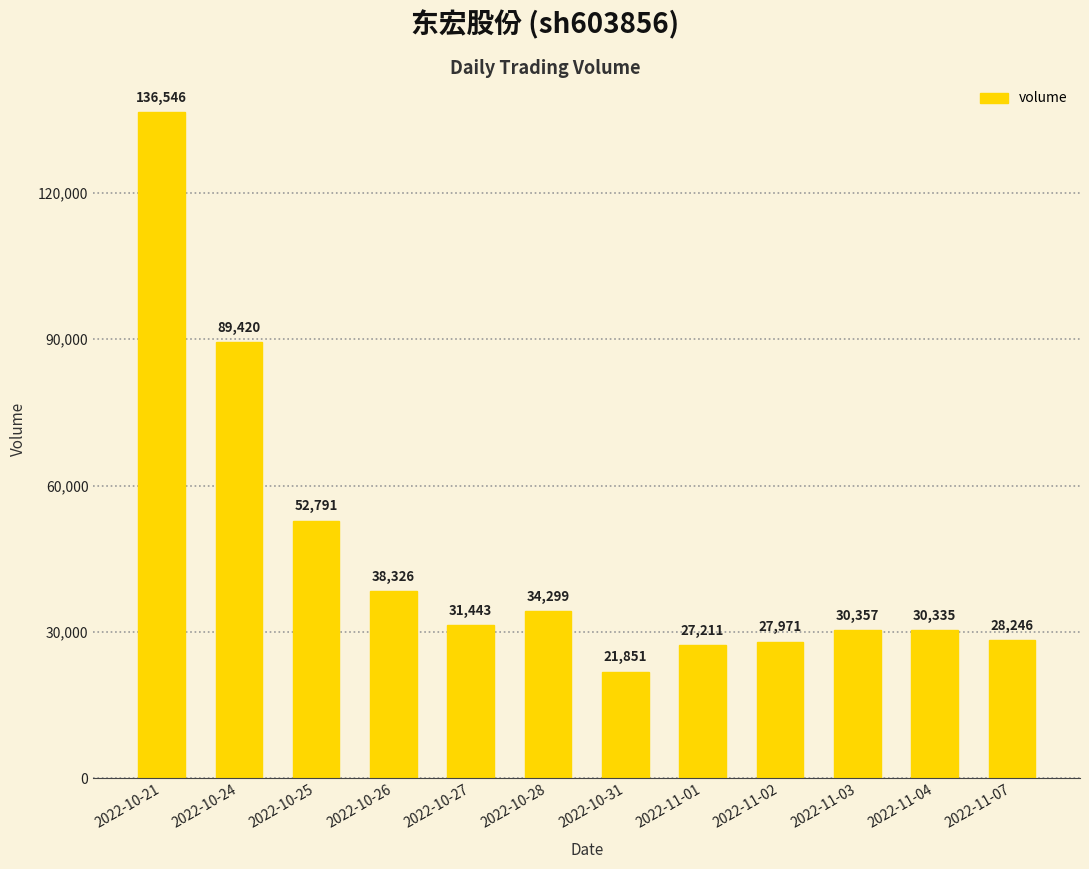

What is the label of the 12th bar from the left?

2022-11-07